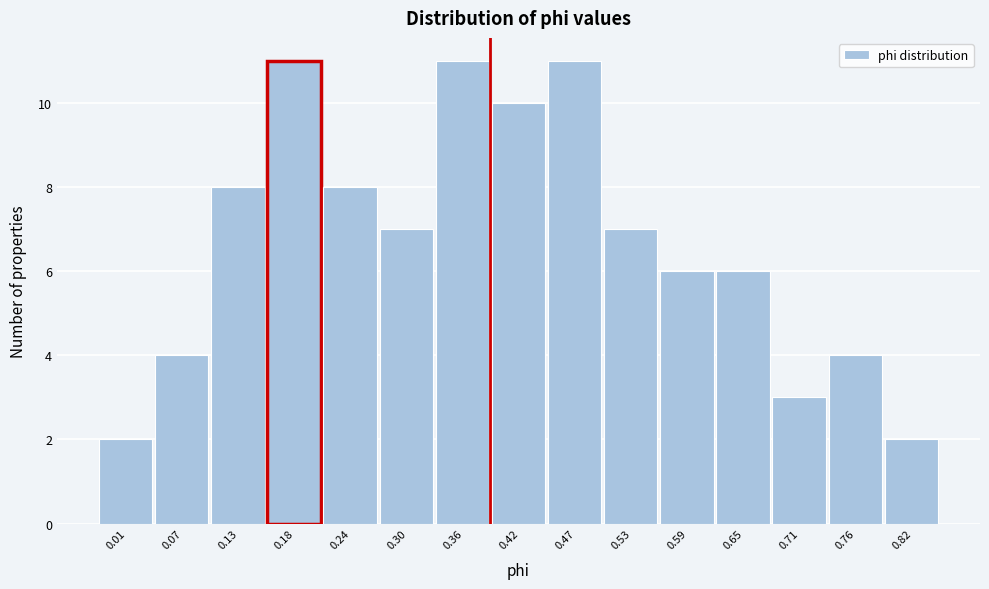

Reading left to right, list all the values displayed in this chart.

0.01=2	0.07=4	0.13=8	0.18=11	0.24=8	0.30=7	0.36=11	0.42=10	0.47=11	0.53=7	0.59=6	0.65=6	0.71=3	0.76=4	0.82=2